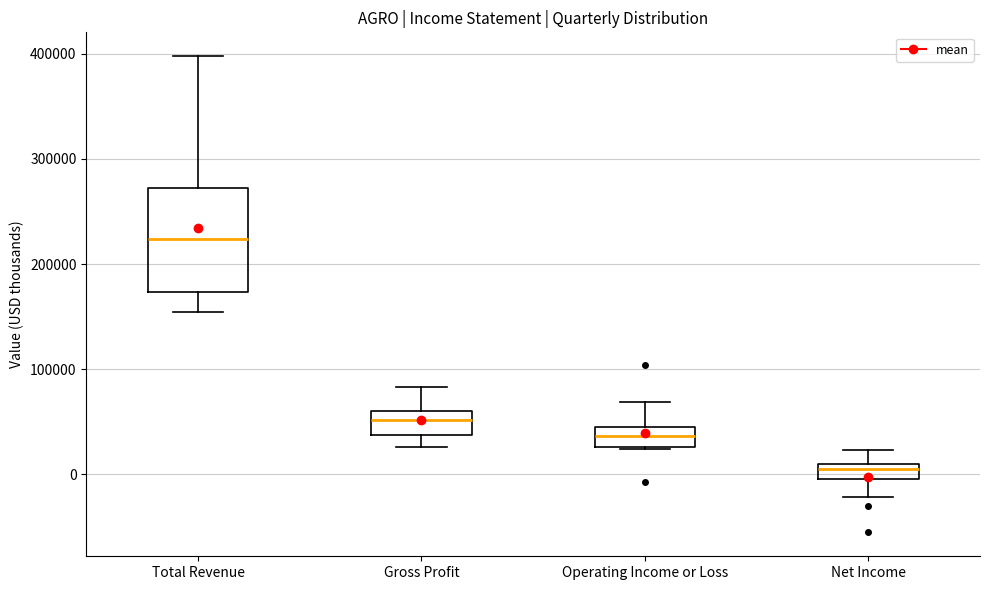

Which box is the tallest, from its lower edge to its upper edge?

Total Revenue